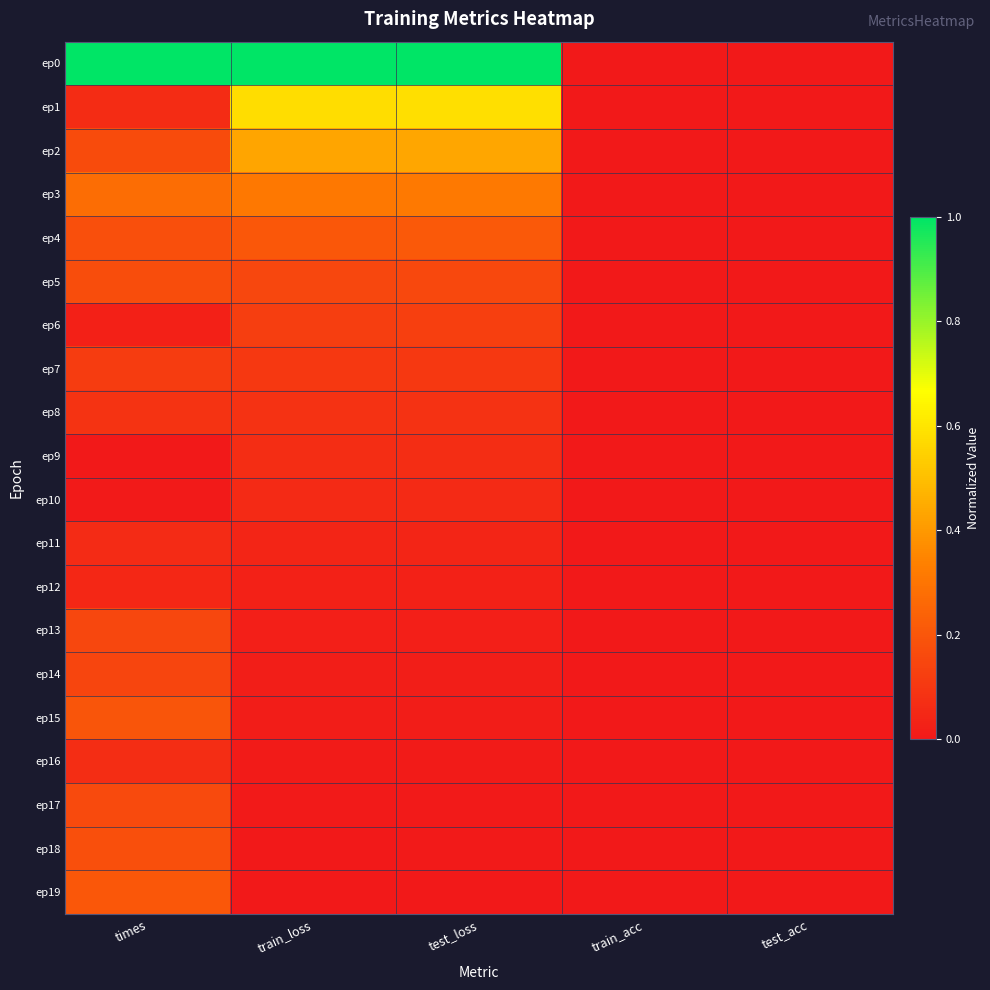

Reading right to left, transcribe all the data shown in this chart.

ep0: test_acc=0.0	train_acc=0.0	test_loss=1.0	train_loss=1.0	times=1.0
ep1: test_acc=0.0	train_acc=0.0	test_loss=0.6	train_loss=0.6	times=0.1
ep2: test_acc=0.0	train_acc=0.0	test_loss=0.4	train_loss=0.4	times=0.2
ep3: test_acc=0.0	train_acc=0.0	test_loss=0.3	train_loss=0.3	times=0.3
ep4: test_acc=0.0	train_acc=0.0	test_loss=0.2	train_loss=0.2	times=0.2
ep5: test_acc=0.0	train_acc=0.0	test_loss=0.2	train_loss=0.1	times=0.2
ep6: test_acc=0.0	train_acc=0.0	test_loss=0.1	train_loss=0.1	times=0.0
ep7: test_acc=0.0	train_acc=0.0	test_loss=0.1	train_loss=0.1	times=0.1
ep8: test_acc=0.0	train_acc=0.0	test_loss=0.1	train_loss=0.1	times=0.1
ep9: test_acc=0.0	train_acc=0.0	test_loss=0.1	train_loss=0.1	times=0.0
ep10: test_acc=0.0	train_acc=0.0	test_loss=0.1	train_loss=0.1	times=0.0
ep11: test_acc=0.0	train_acc=0.0	test_loss=0.0	train_loss=0.0	times=0.1
ep12: test_acc=0.0	train_acc=0.0	test_loss=0.0	train_loss=0.0	times=0.0
ep13: test_acc=0.0	train_acc=0.0	test_loss=0.0	train_loss=0.0	times=0.2
ep14: test_acc=0.0	train_acc=0.0	test_loss=0.0	train_loss=0.0	times=0.1
ep15: test_acc=0.0	train_acc=0.0	test_loss=0.0	train_loss=0.0	times=0.2
ep16: test_acc=0.0	train_acc=0.0	test_loss=0.0	train_loss=0.0	times=0.1
ep17: test_acc=0.0	train_acc=0.0	test_loss=0.0	train_loss=0.0	times=0.2
ep18: test_acc=0.0	train_acc=0.0	test_loss=0.0	train_loss=0.0	times=0.2
ep19: test_acc=0.0	train_acc=0.0	test_loss=0.0	train_loss=0.0	times=0.2